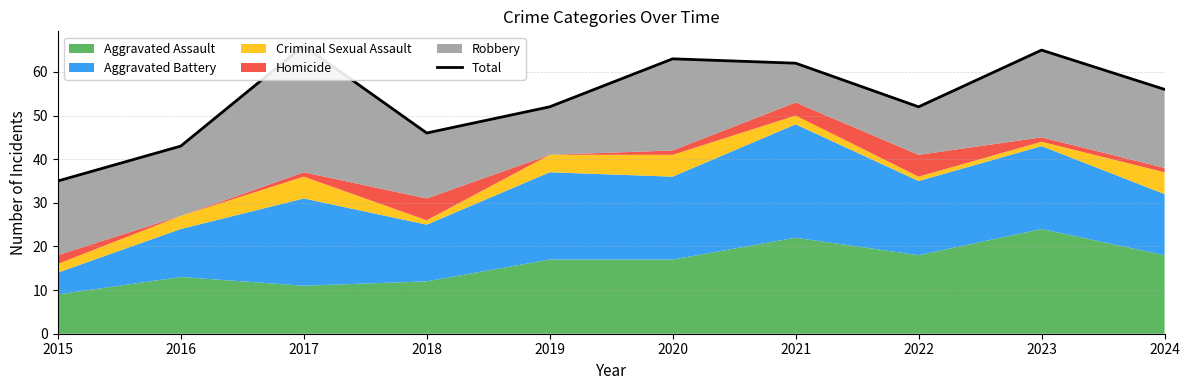

Where is the first local minimum?

2018